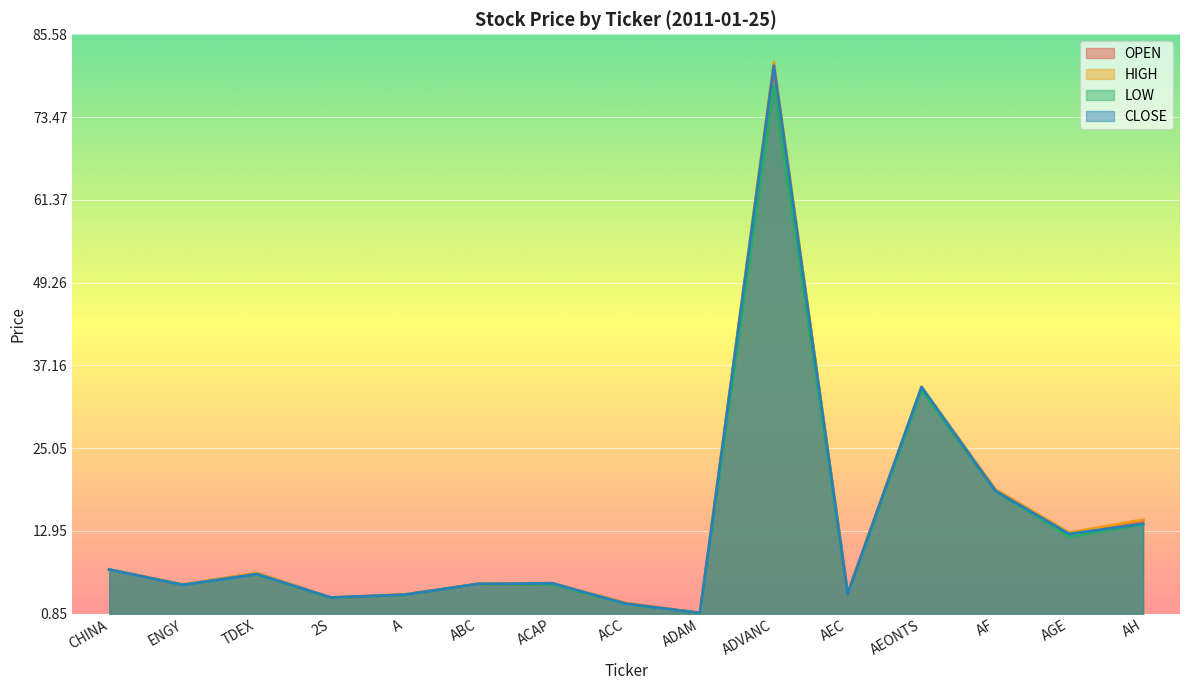

The CLOSE series shows 3.5 at ENGY. True or false?

False